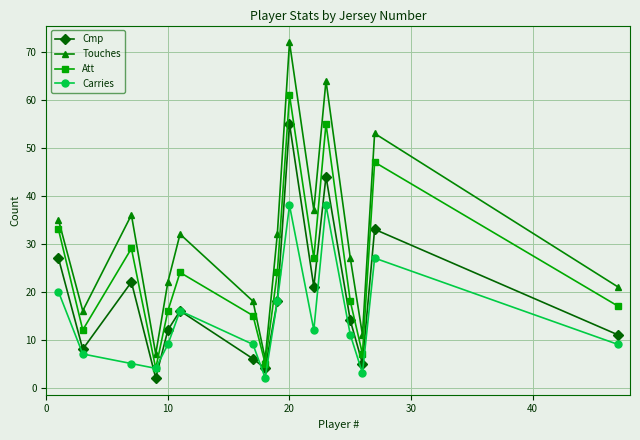

Which series has the largest range (max minus min)?

Touches